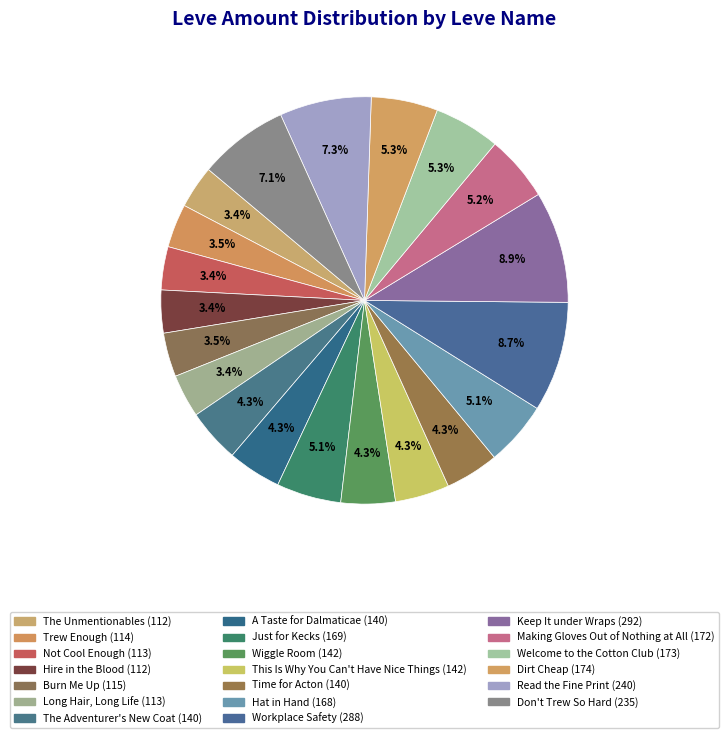

Is it true that Not Cool Enough is 16% of the pie?

False